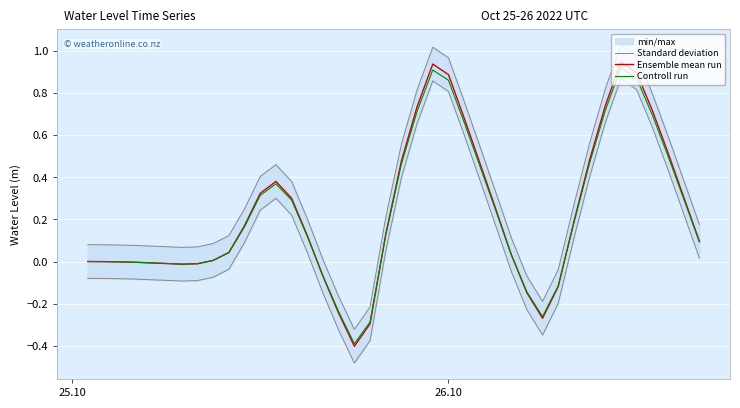

Reading left to right, extract all data points from this chart.

Standard deviation: 0.1	0.1	0.1	0.1	0.1	0.1	0.1	0.1	0.1	0.1	0.3	0.4	0.5	0.4	0.2	0.0	-0.2	-0.3	-0.2	0.2	0.6	0.8	1.0	1.0	0.8	0.5	0.3	0.1	-0.1	-0.2	-0.0	0.3	0.6	0.8	1.0	1.0	0.8	0.6	0.4	0.2
Ensemble mean run: 0.0	-0.0	-0.0	-0.0	-0.0	-0.0	-0.0	-0.0	0.0	0.0	0.2	0.3	0.4	0.3	0.1	-0.1	-0.2	-0.4	-0.3	0.1	0.5	0.7	0.9	0.9	0.7	0.5	0.3	0.0	-0.1	-0.3	-0.1	0.2	0.5	0.7	0.9	0.9	0.7	0.5	0.3	0.1
Controll run: 0.0	-0.0	-0.0	-0.0	-0.0	-0.0	-0.0	-0.0	0.0	0.0	0.2	0.3	0.4	0.3	0.1	-0.1	-0.2	-0.4	-0.3	0.1	0.5	0.7	0.9	0.9	0.7	0.5	0.2	0.0	-0.1	-0.3	-0.1	0.2	0.5	0.7	0.9	0.9	0.7	0.5	0.3	0.1